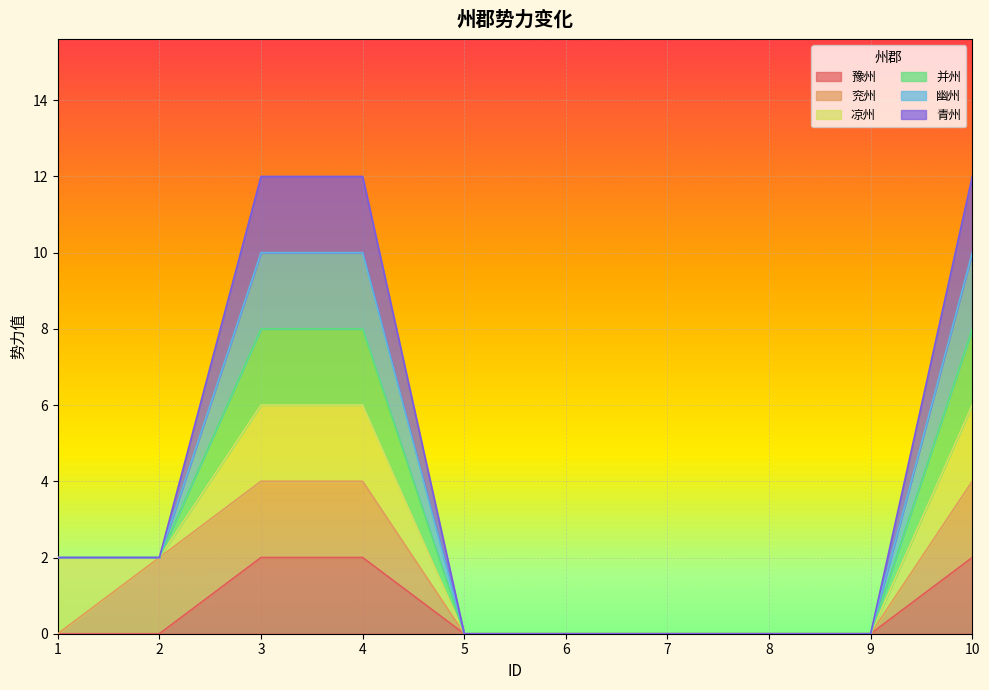

How many data points in 幽州 are less than 2?

5